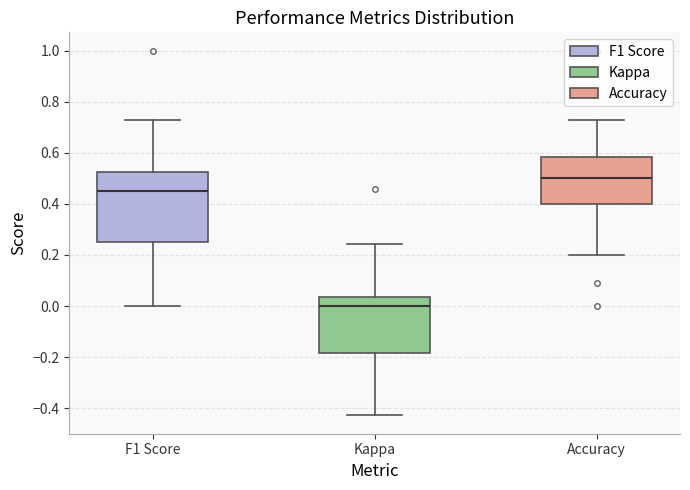

Comparing the boxes themselves (not the whiskers), which one is the tallest?

F1 Score